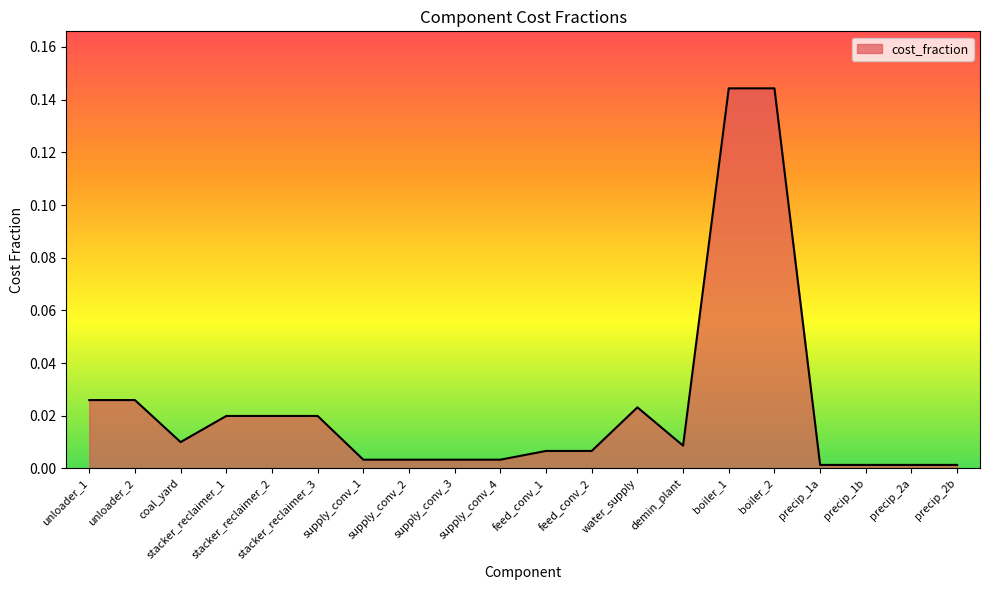

The value at demin_plant is 0.0. True or false?

True